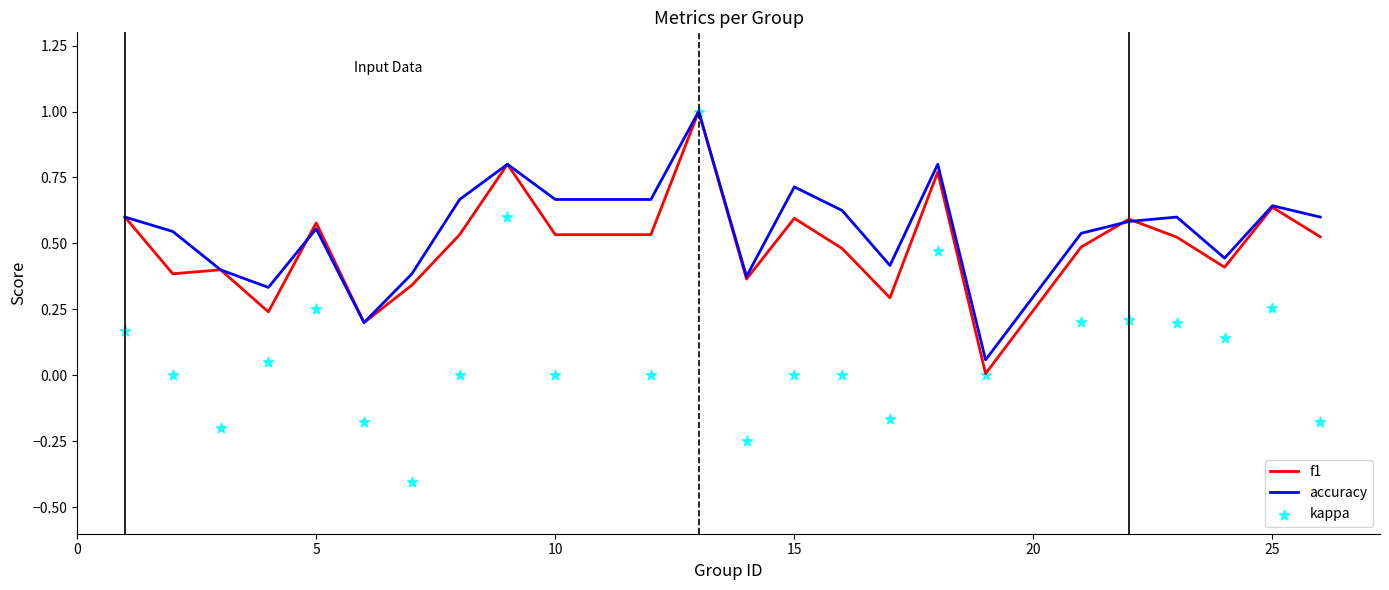

True or false: f1 has a value of 0.8 at 15.

False